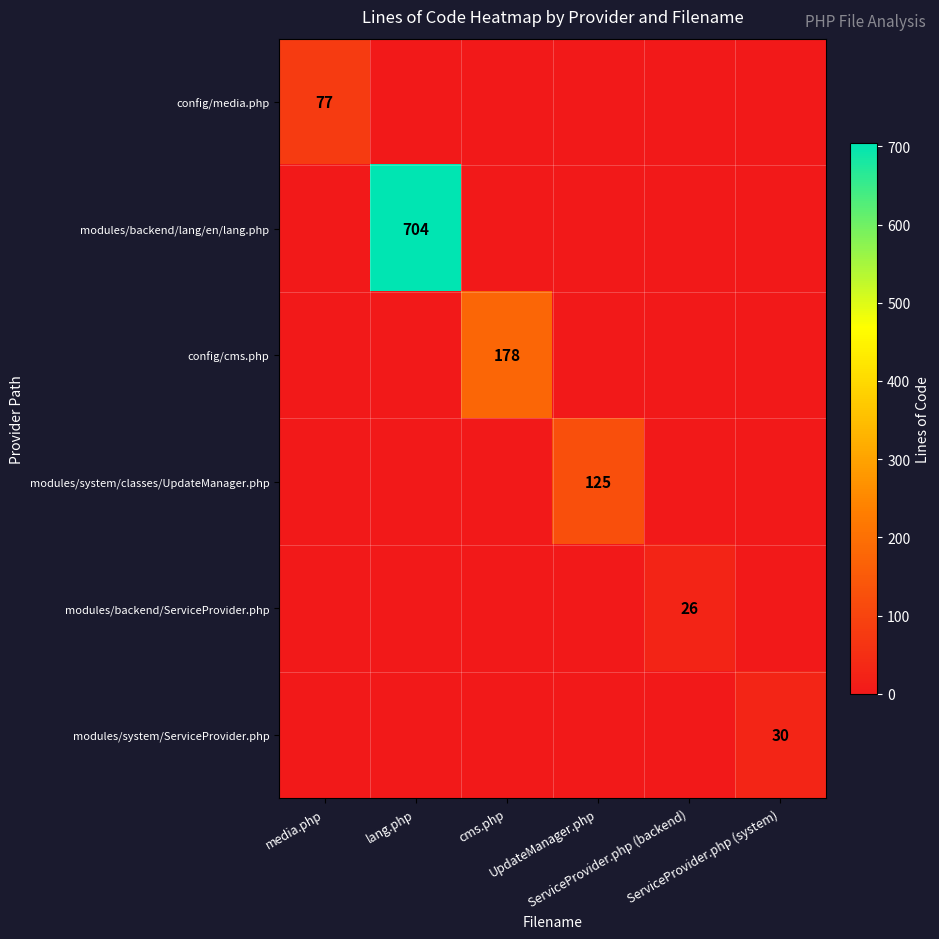

Is the value of modules/system/classes/UpdateManager.php at cms.php greater than the value of modules/backend/ServiceProvider.php at UpdateManager.php?

No